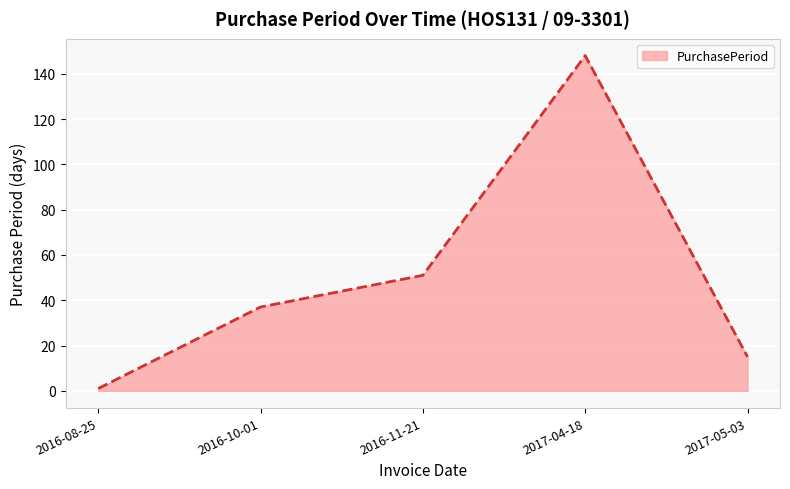

What is the difference between the maximum and minimum values?

147